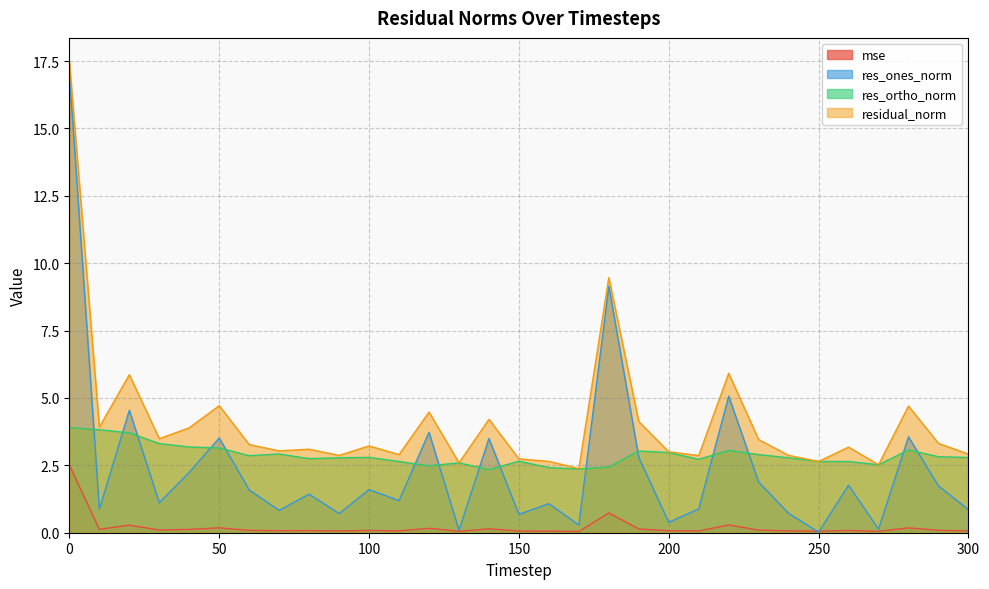

What is the value of the residual_norm point at the 24th from the left?

3.5